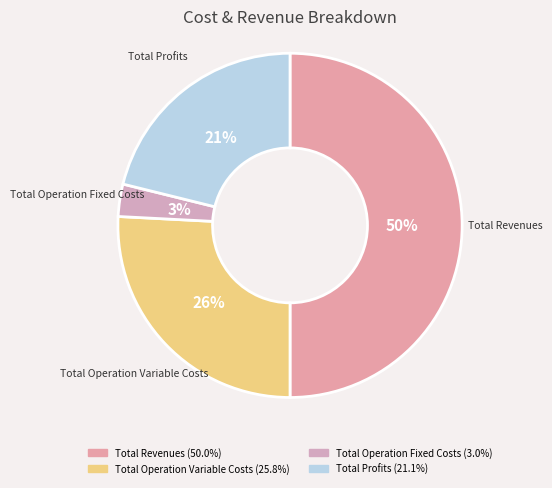

Rank the categories by value from lowest to highest.

Total Operation Fixed Costs, Total Profits, Total Operation Variable Costs, Total Revenues